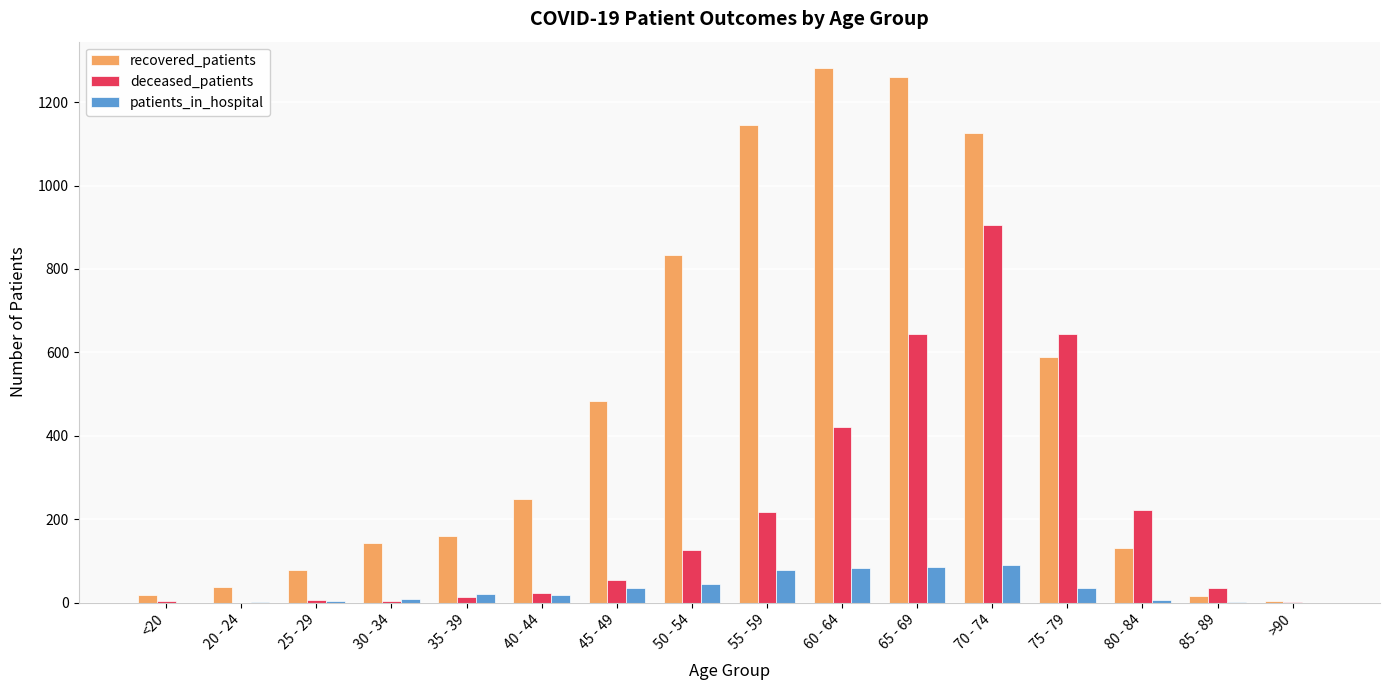

Which series changed the most between 65 - 69 and 85 - 89?

recovered_patients